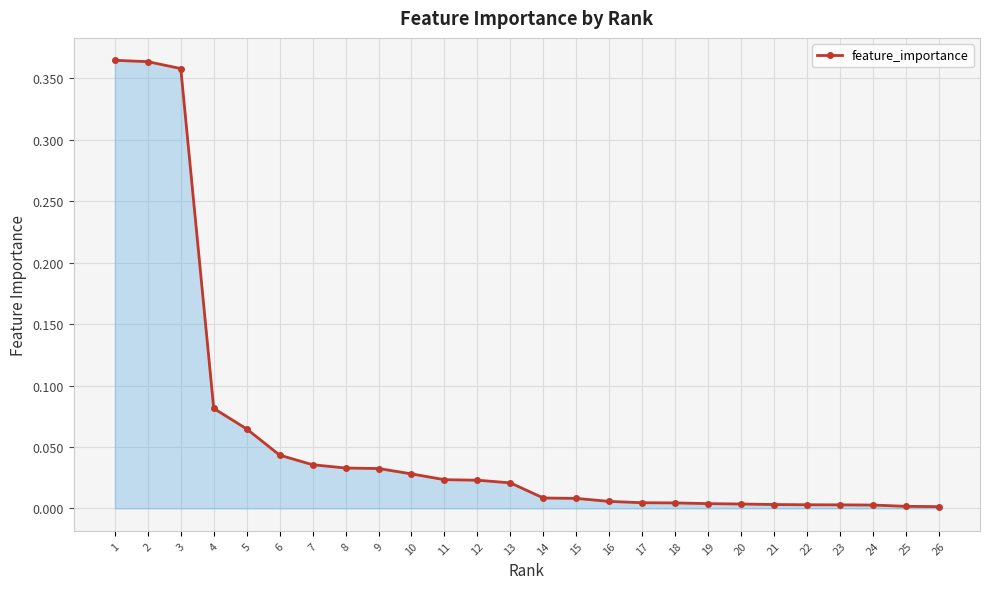

Count the number of categories in the chart.

26